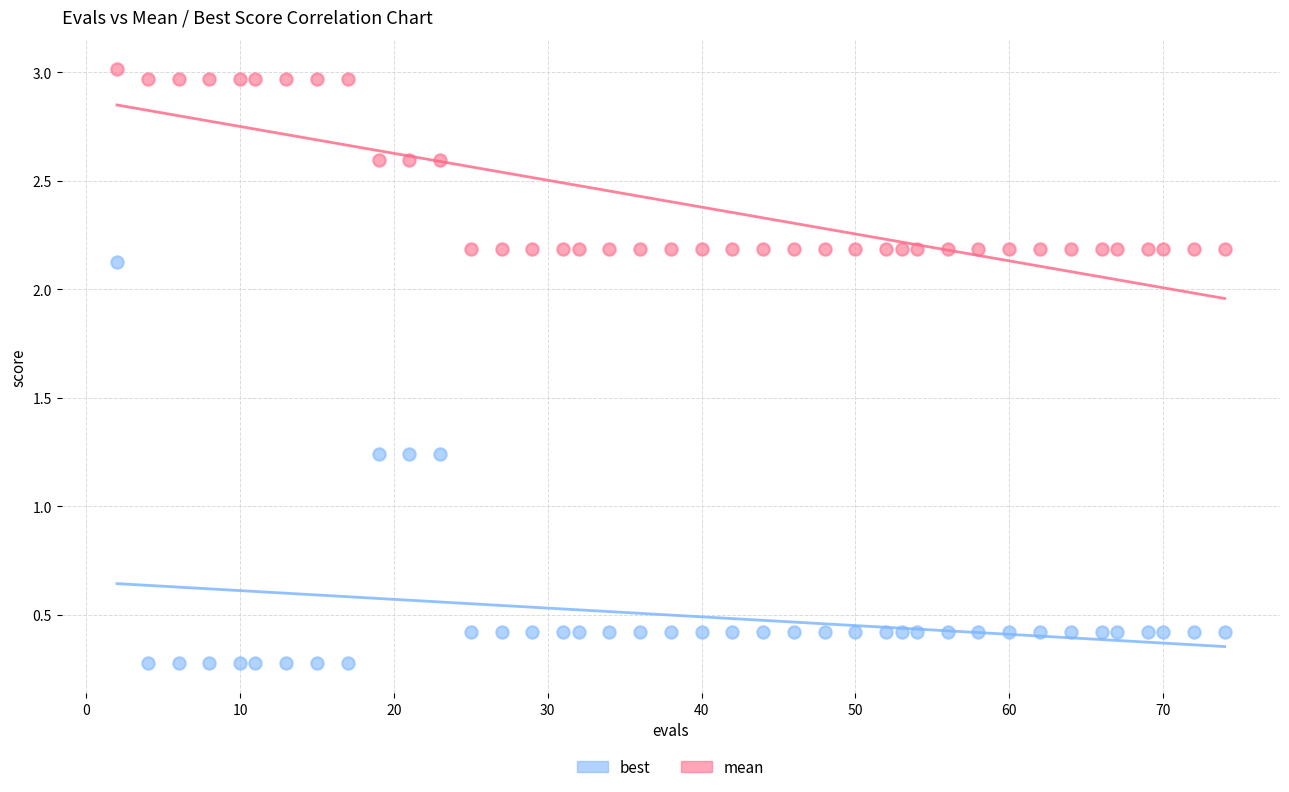

In the mean series, what Y value is closest to 2?

2.2